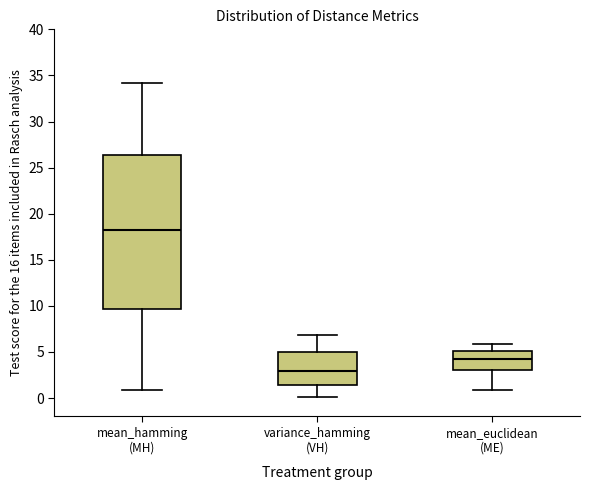

Reading left to right, transcribe this box plot: for each box, give where its median line is, the range the box spans, and where its two whiskers end, as read against the y-axis. The values are not printed on the chart, so give them approximately, as read against the axis.

mean_hamming (MH): median 18.0, box 9.5 to 26.5, whiskers 1.0 to 34.0
variance_hamming (VH): median 3.0, box 1.5 to 5.0, whiskers 0.0 to 7.0
mean_euclidean (ME): median 4.5, box 3.0 to 5.0, whiskers 1.0 to 6.0